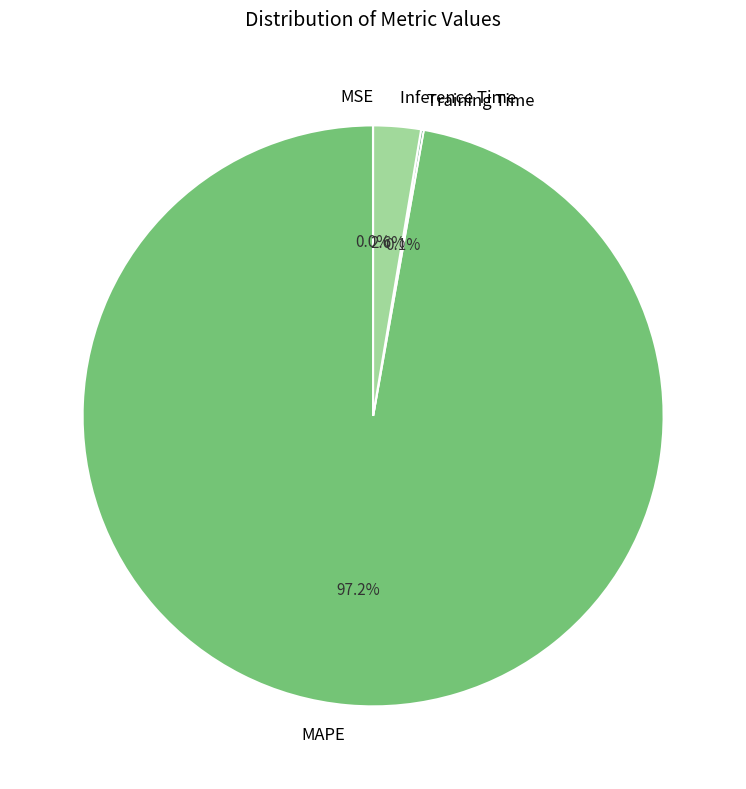

Which slice is the largest?

MAPE